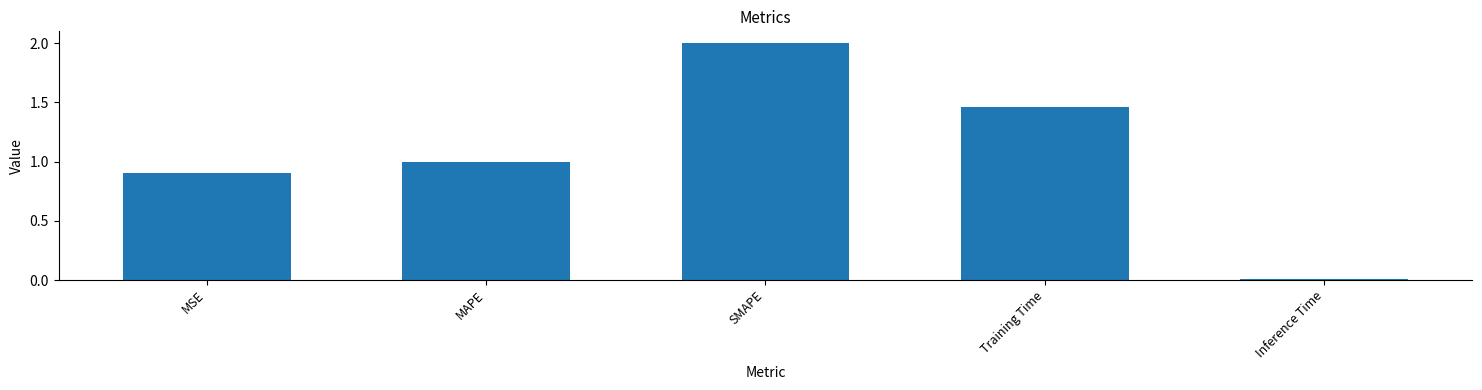

Are the bars horizontal?

No